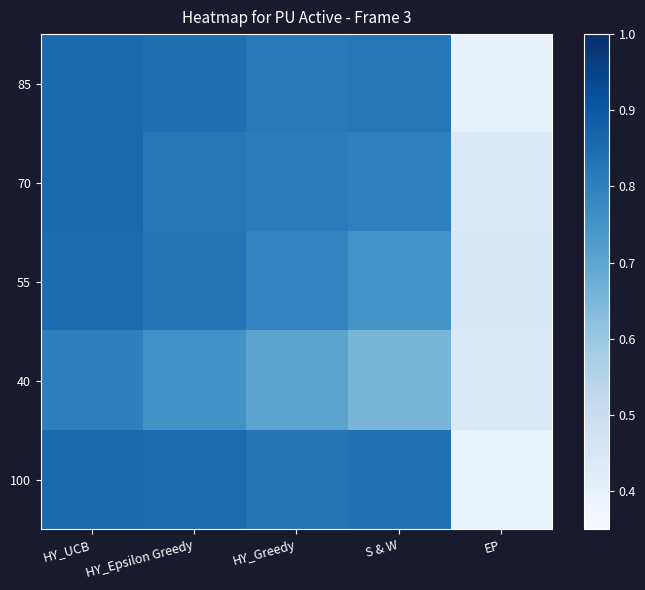

Rank the series at S & W from lowest to highest value.

40, 55, 70, 85, 100